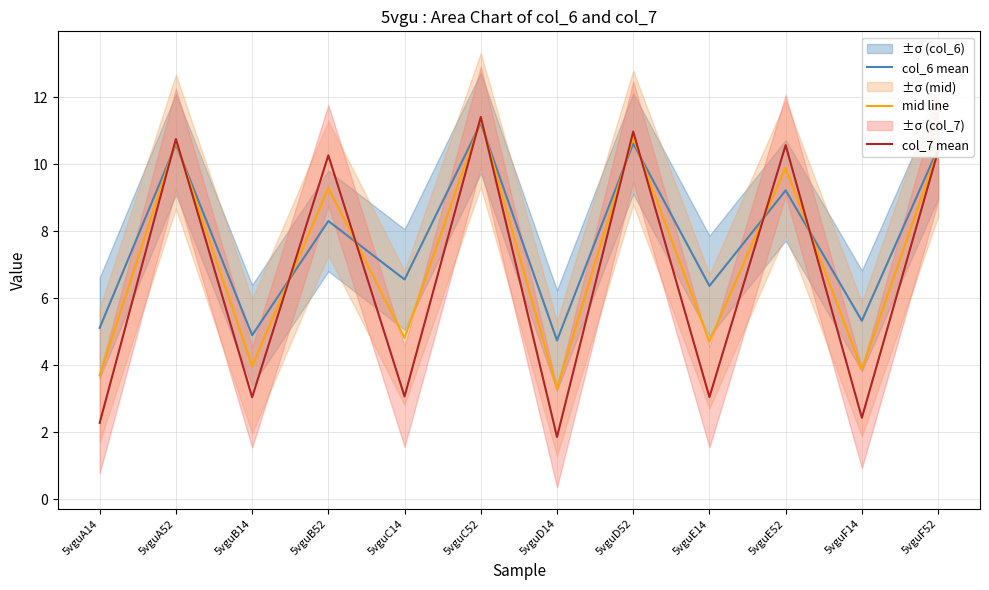

What is the lowest value of the mid line series?

3.3